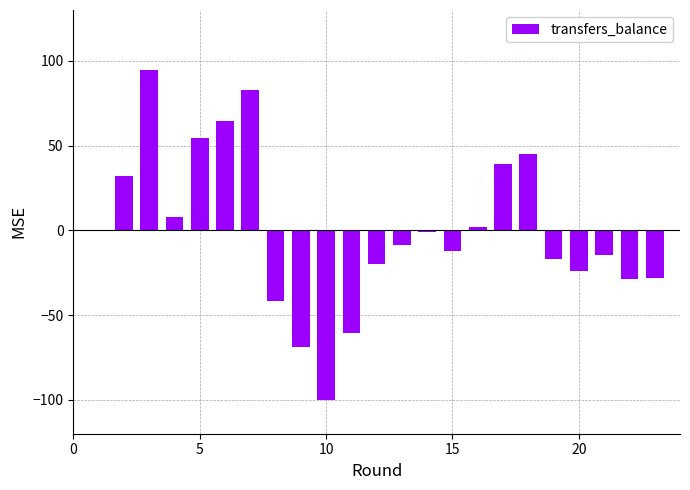

What is the maximum value shown in the chart?

94.9